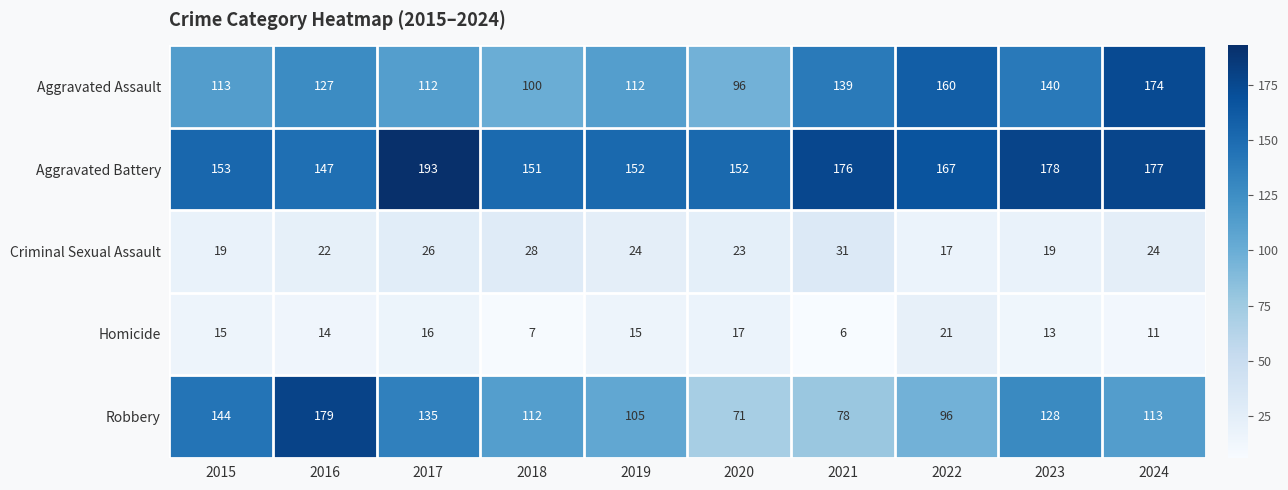

Where is Robbery nearest to the value 125?

2023